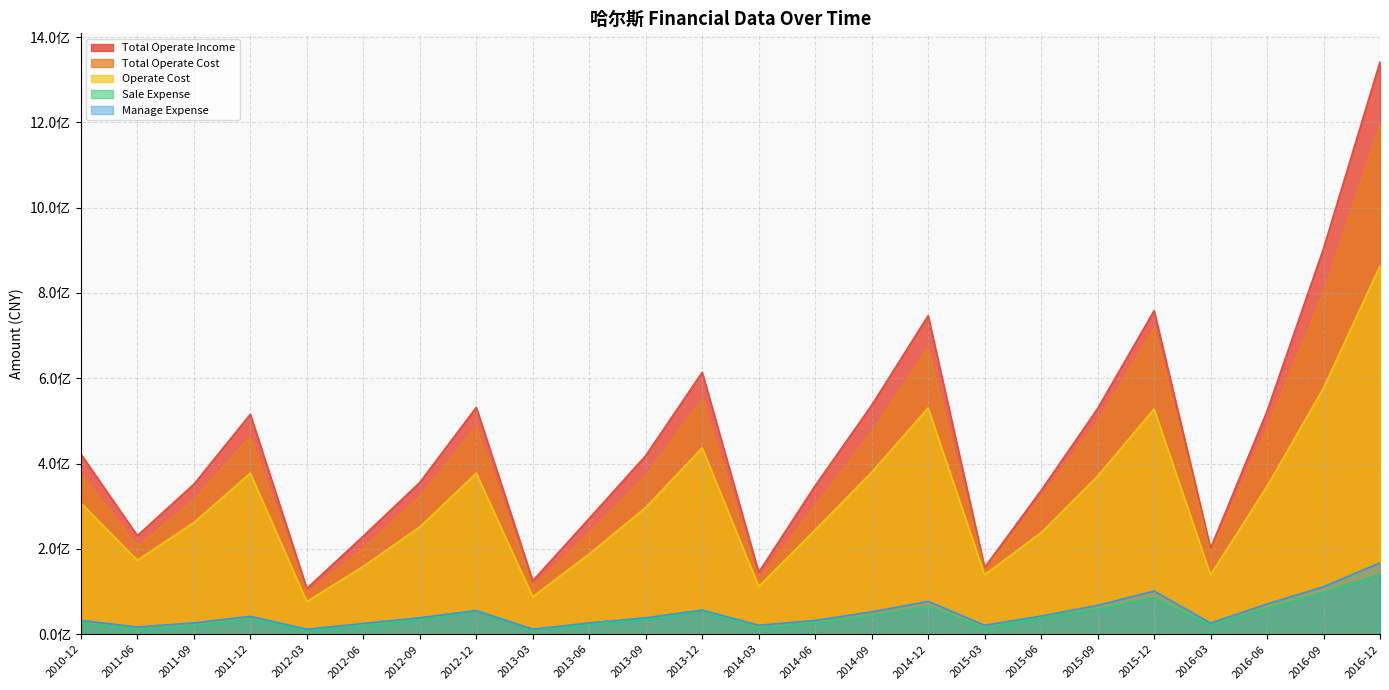

Is it true that Sale Expense equals 140371699.6 at 2016-12?

True